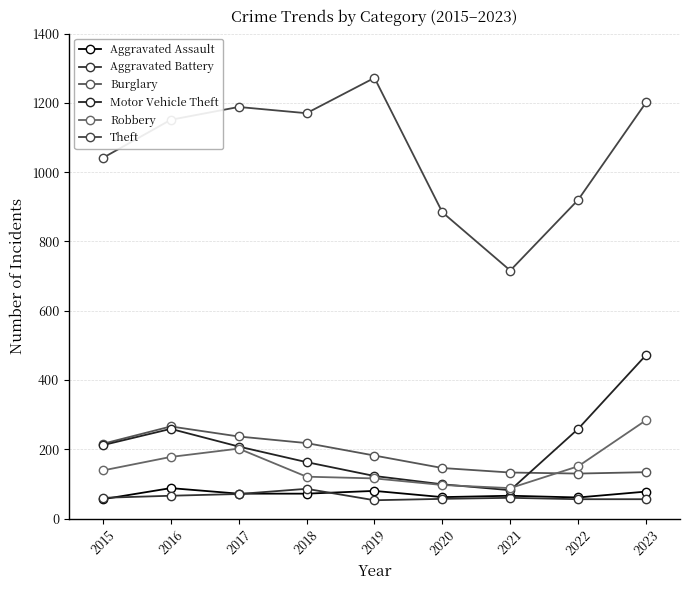

How many times do Aggravated Battery and Aggravated Assault cross each other?

3